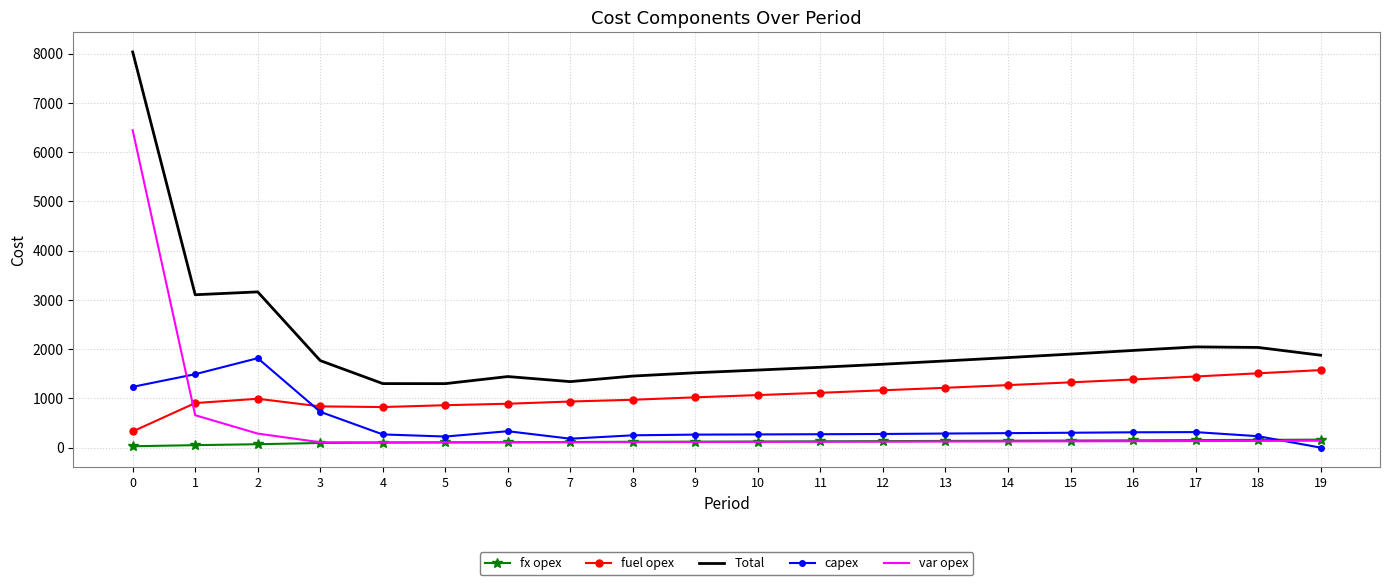

What are all the series names shown in the legend?

fx opex, fuel opex, Total, capex, var opex